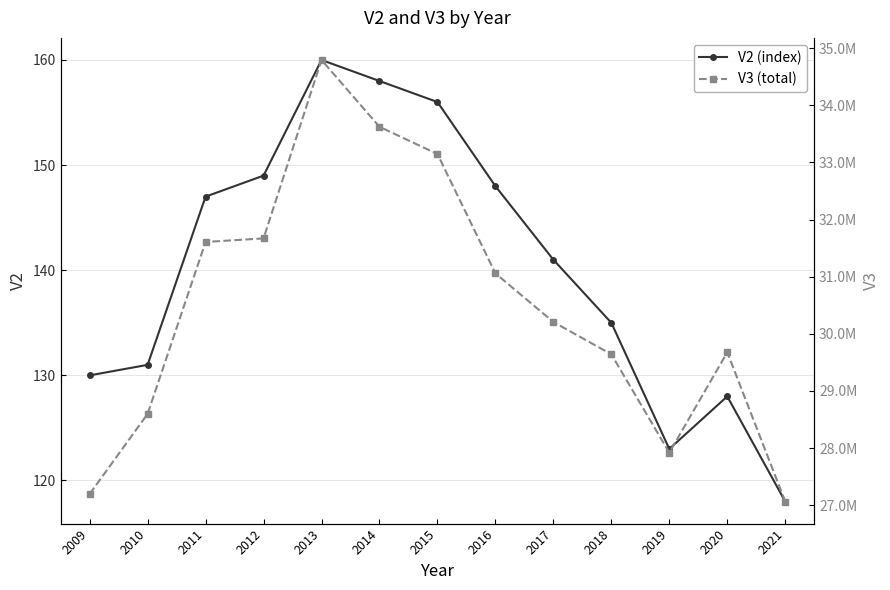

Rank the series by their average value, from lowest to highest.

V2 (index), V3 (total)